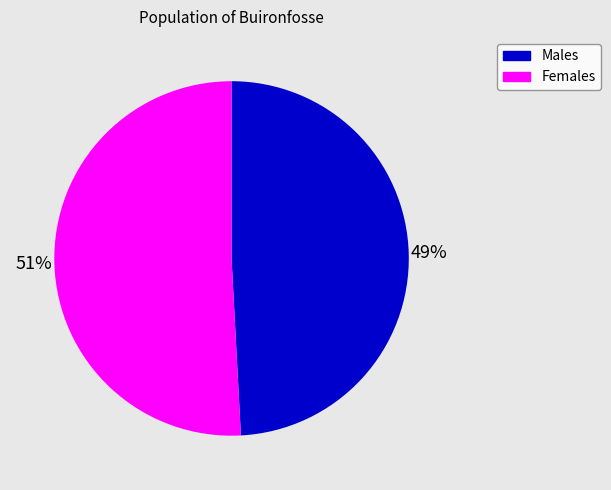

To the nearest percent, what is the difference between the largest and smallest slice percentages?

2%